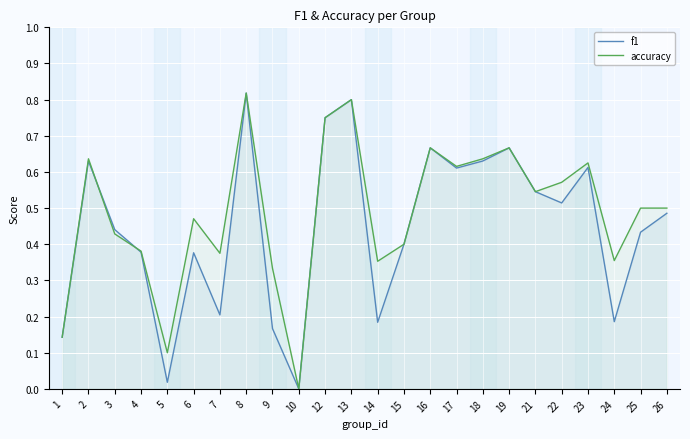

List the series in order of their overall mean, lowest first.

f1, accuracy